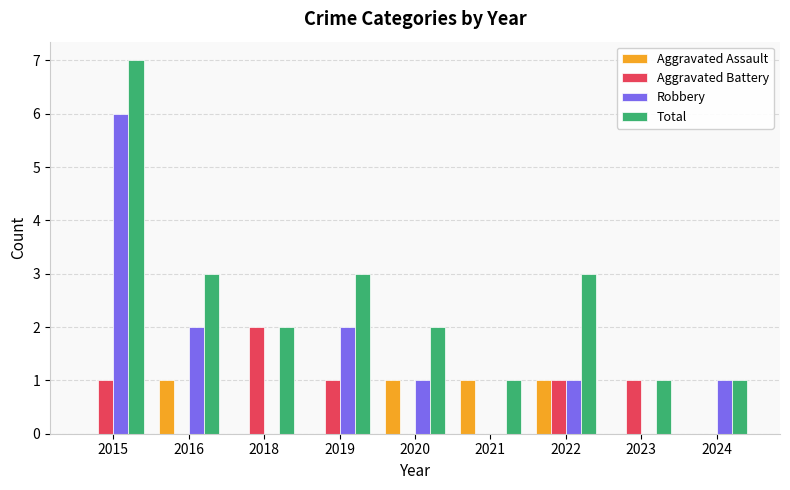

Is it true that Total equals 3 at 2018?

False